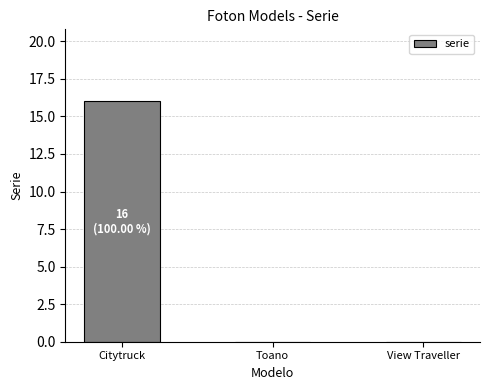

What is the sum of the values at Citytruck and View Traveller?

16